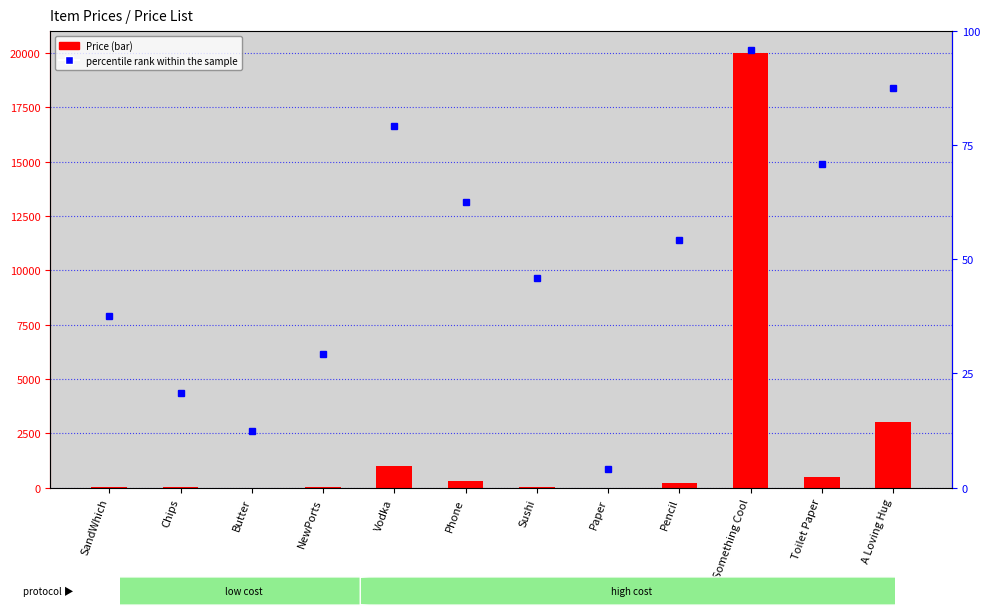

Which series changed the most between Vodka and Sushi?

Price